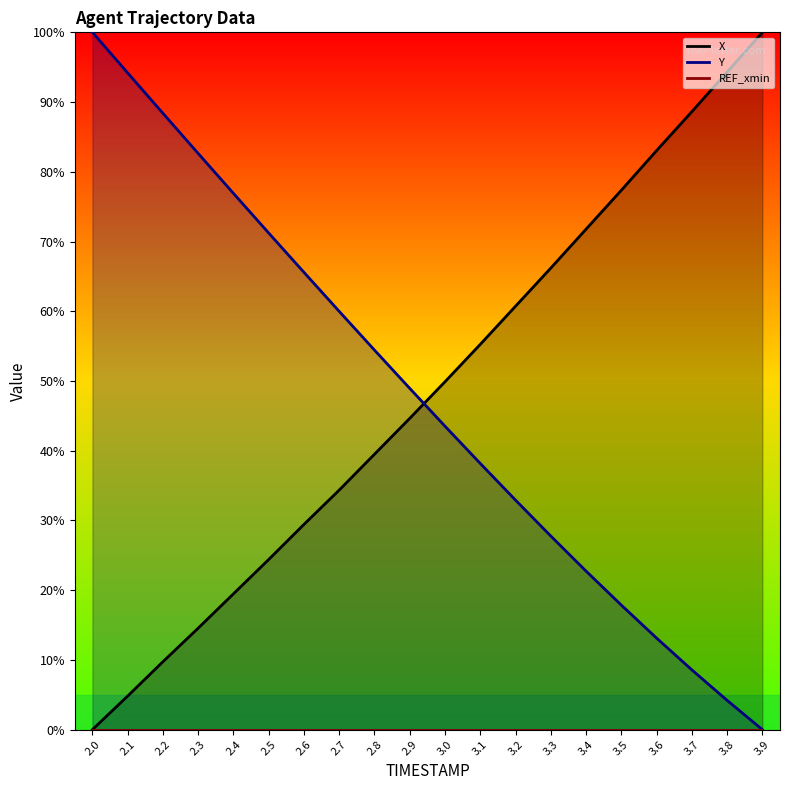

What is the value of the X point at the 9th from the left?

39.5